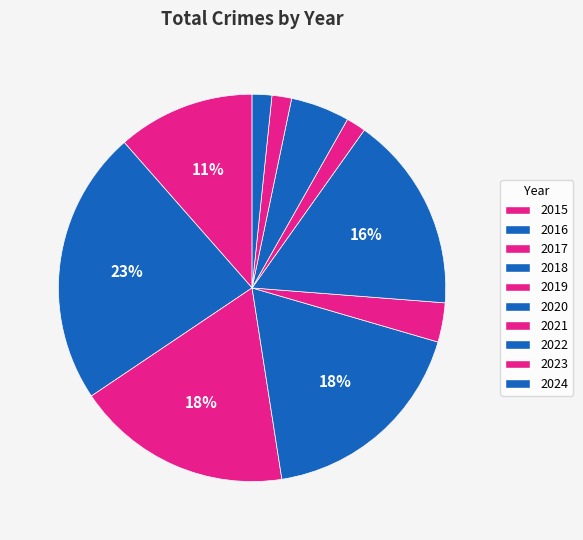

Rank the categories by value from highest to lowest.

2016, 2017, 2018, 2020, 2015, 2022, 2019, 2021, 2023, 2024